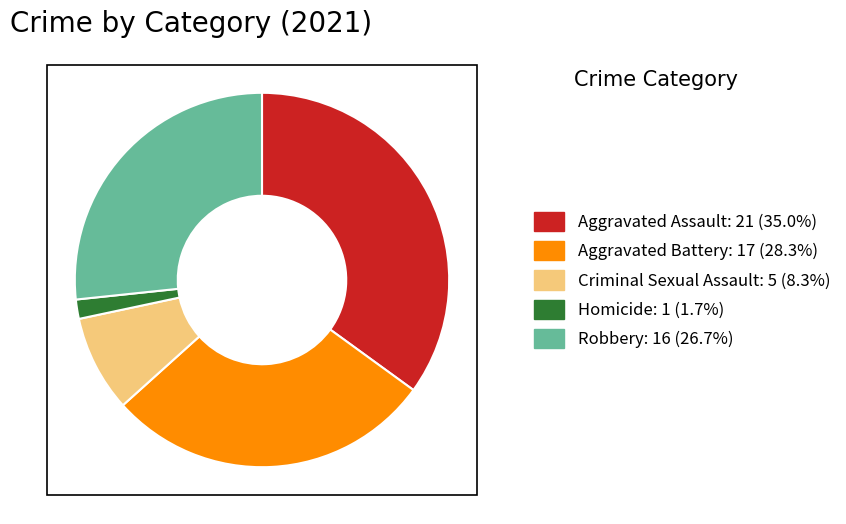

Do Aggravated Battery and Homicide together represent more than half of the pie?

No